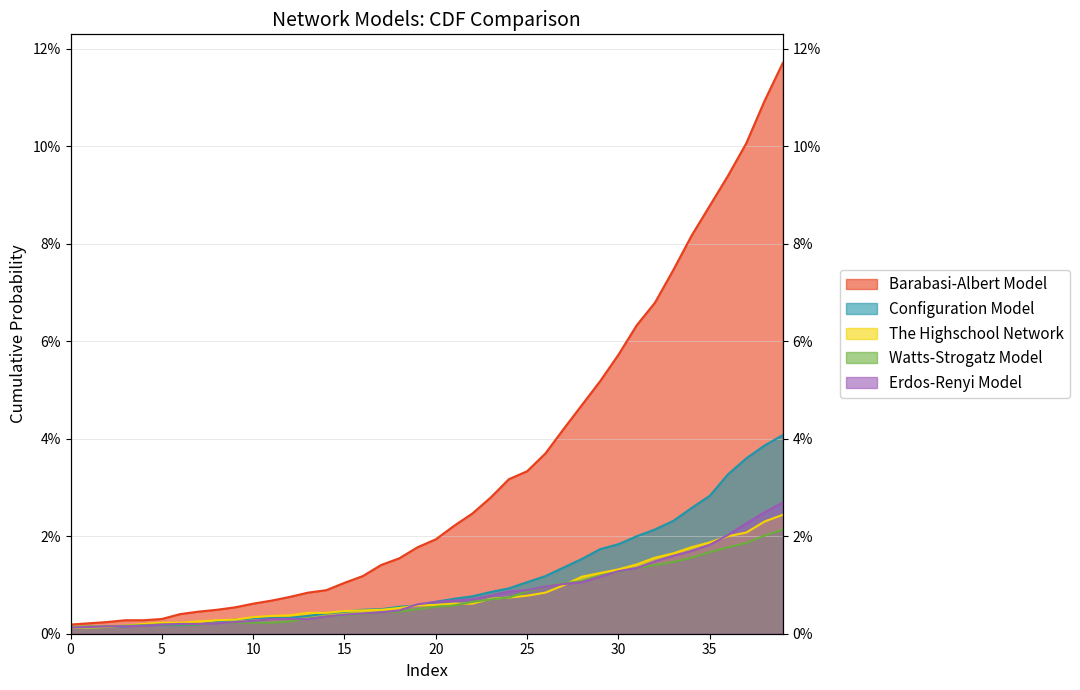

List the labels in order of Barabasi-Albert Model value, largest first.

39, 38, 37, 36, 35, 34, 33, 32, 31, 30, 29, 28, 27, 26, 25, 24, 23, 22, 21, 20, 19, 18, 17, 16, 15, 14, 13, 12, 11, 10, 9, 8, 7, 6, 5, 3, 4, 2, 1, 0